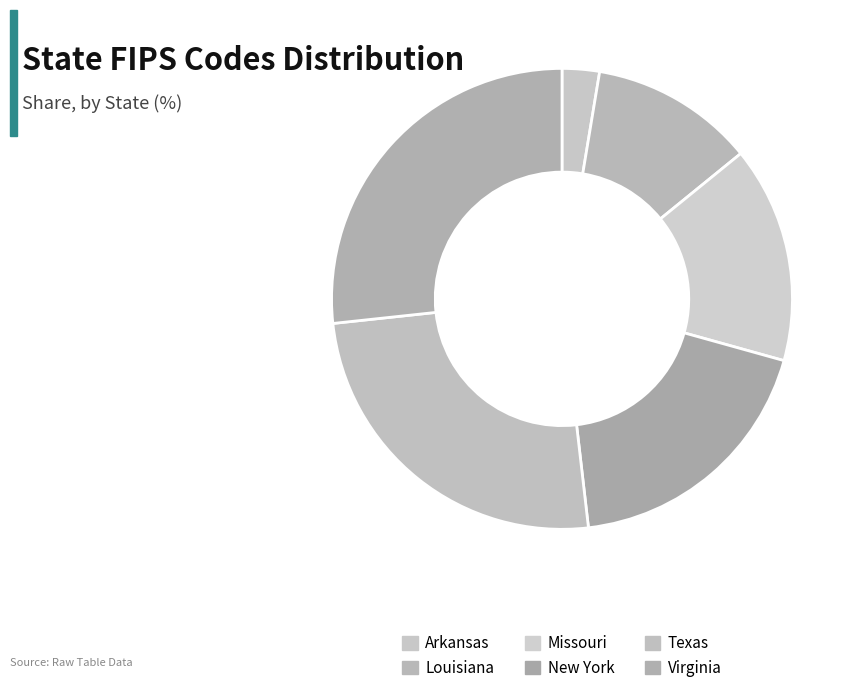

Is there a majority slice in this chart?

No